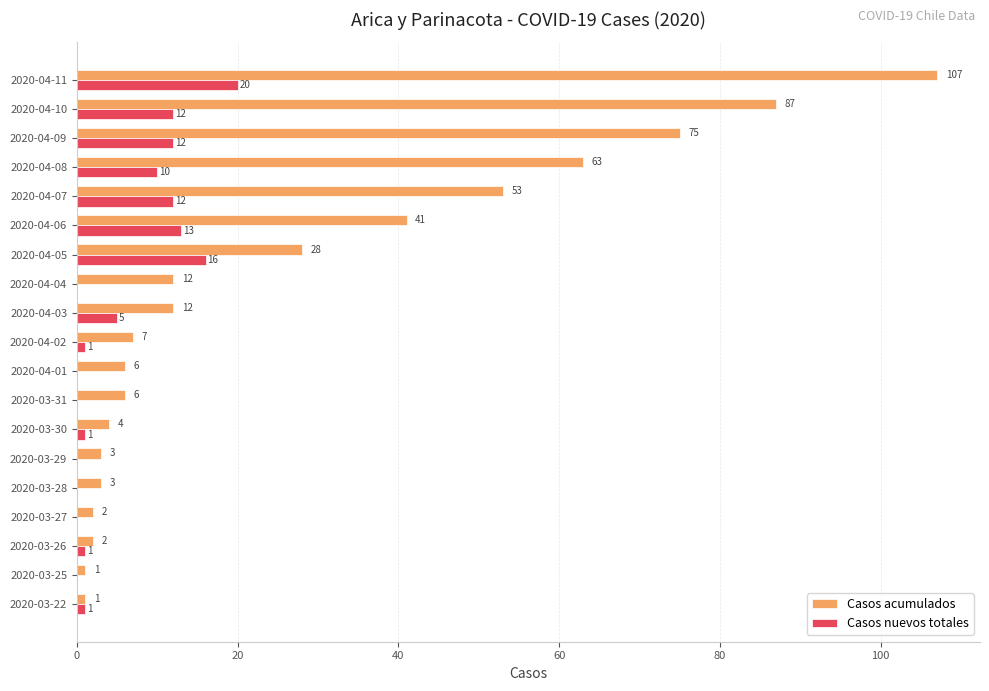

What is the average value of the Casos acumulados series?

27